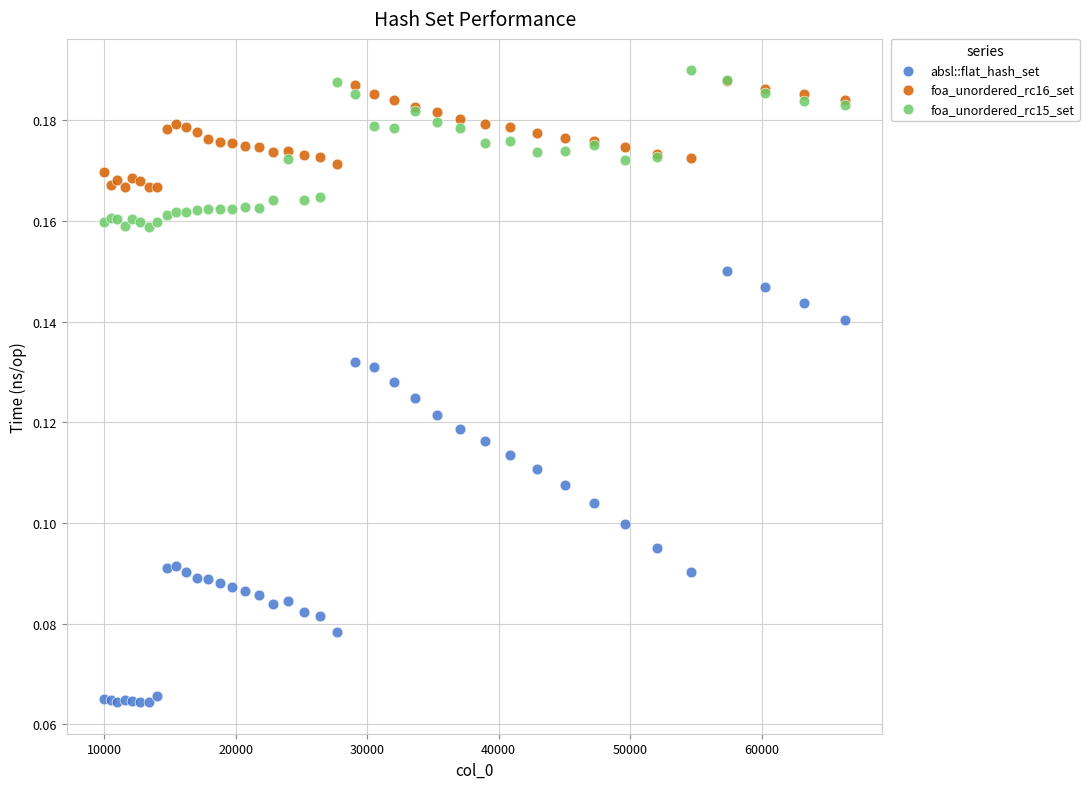

Which series contains the highest Y value?

foa_unordered_rc15_set